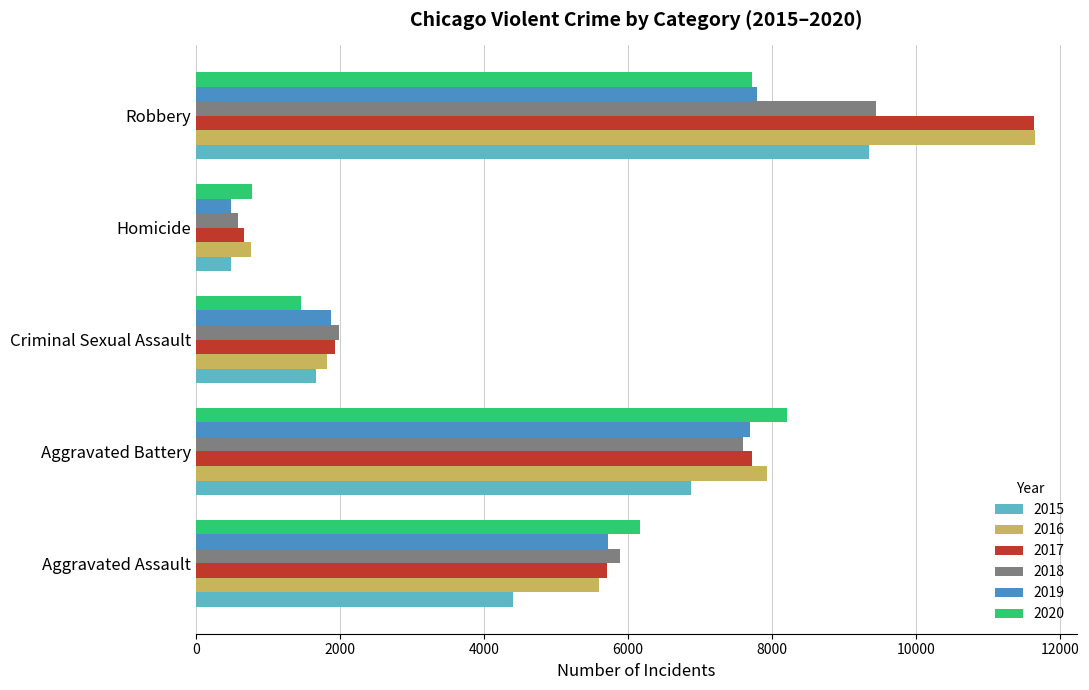

The 2019 series shows 11060 at Robbery. True or false?

False